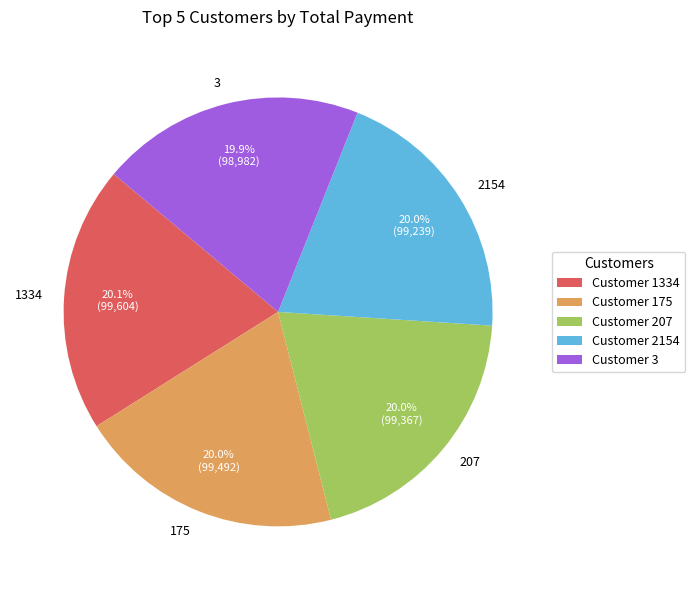

How many slices are in this pie chart?

5